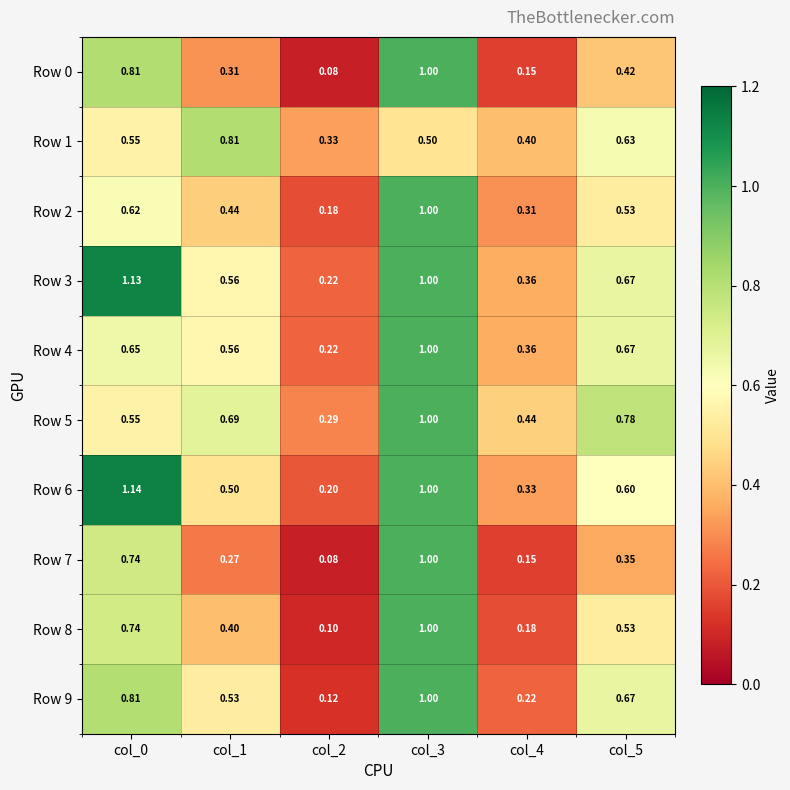

Is the value of Row 3 at col_2 greater than the value of Row 5 at col_4?

No